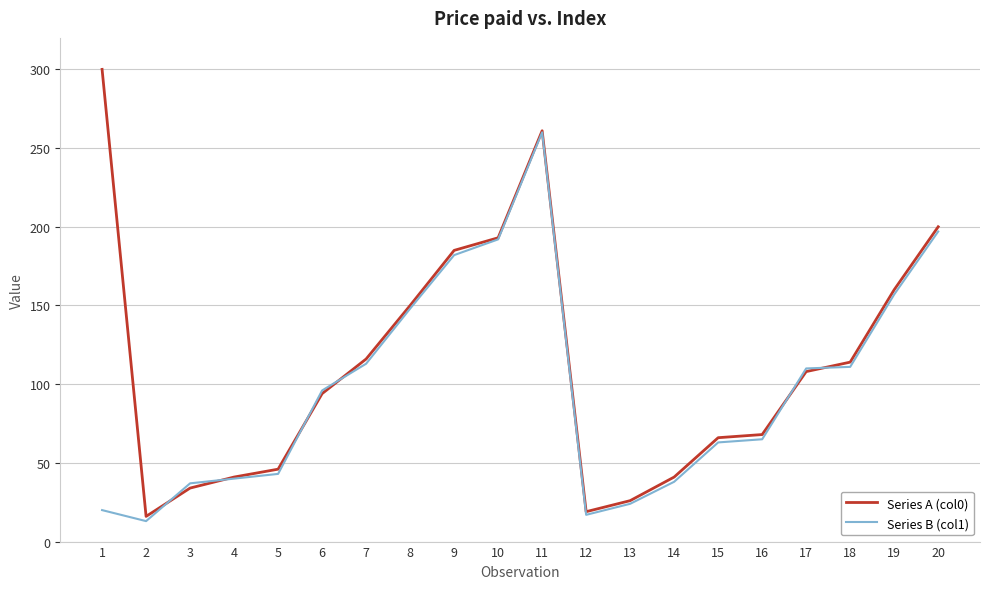

What is the maximum value shown in the chart?

300